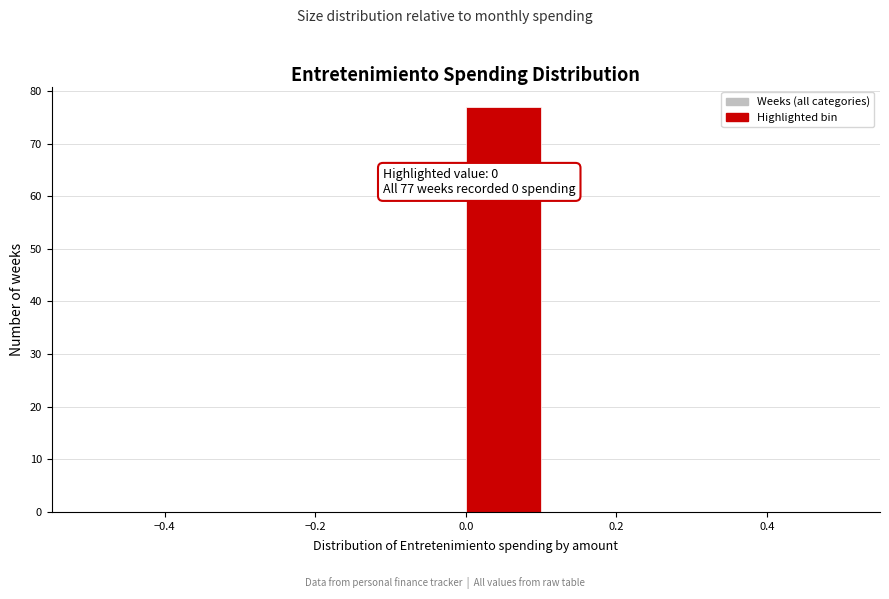

Over which range of the x-axis is the bar tallest?

0.0 to 0.1